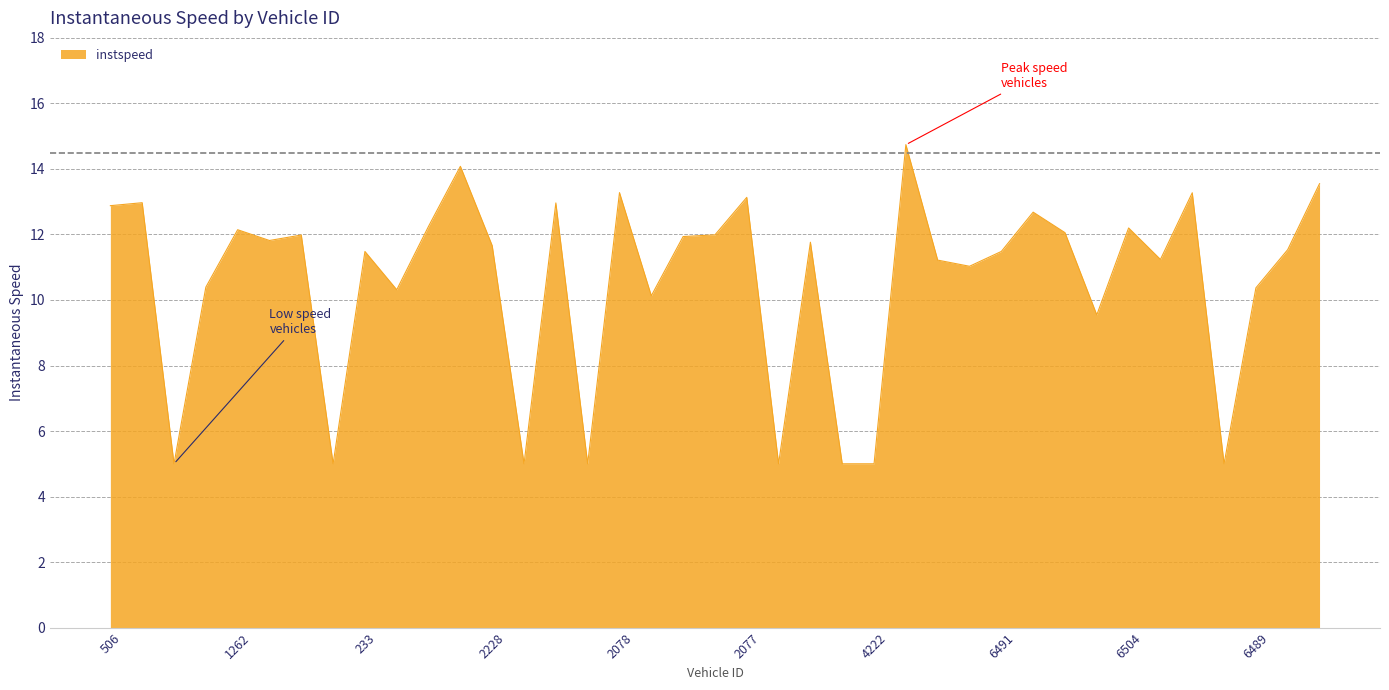

What is the minimum value shown in the chart?

5.0